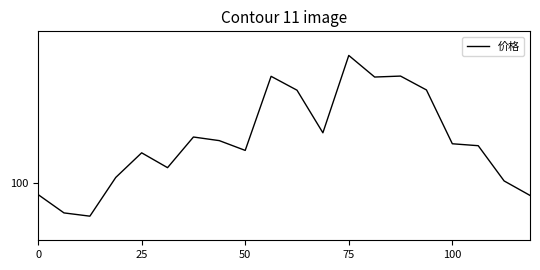

Does the chart have visible grid lines?

No